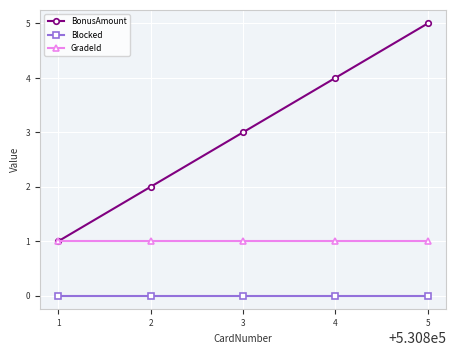

True or false: GradeId and Blocked cross at least once.

False